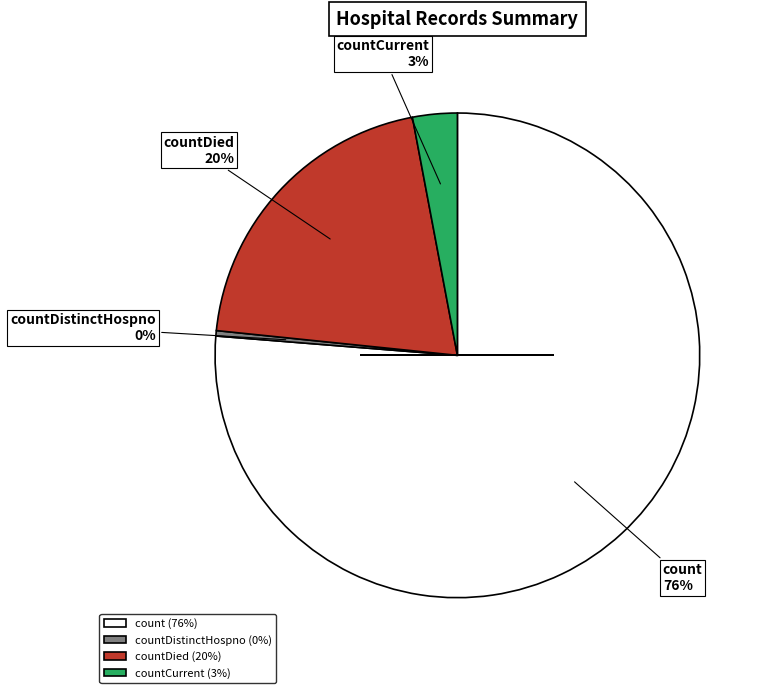

How many segments does this pie chart have?

4